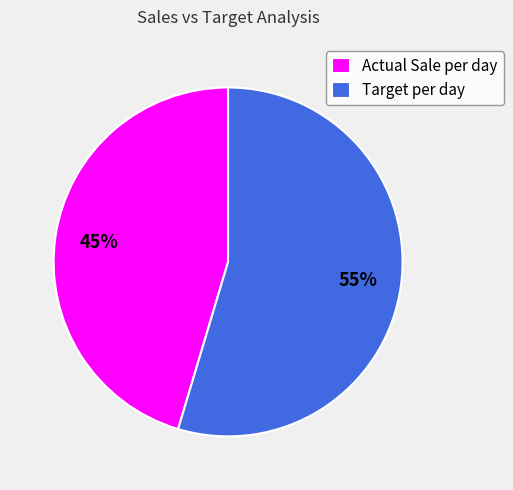

Does Target per day account for over 50% of the chart?

Yes